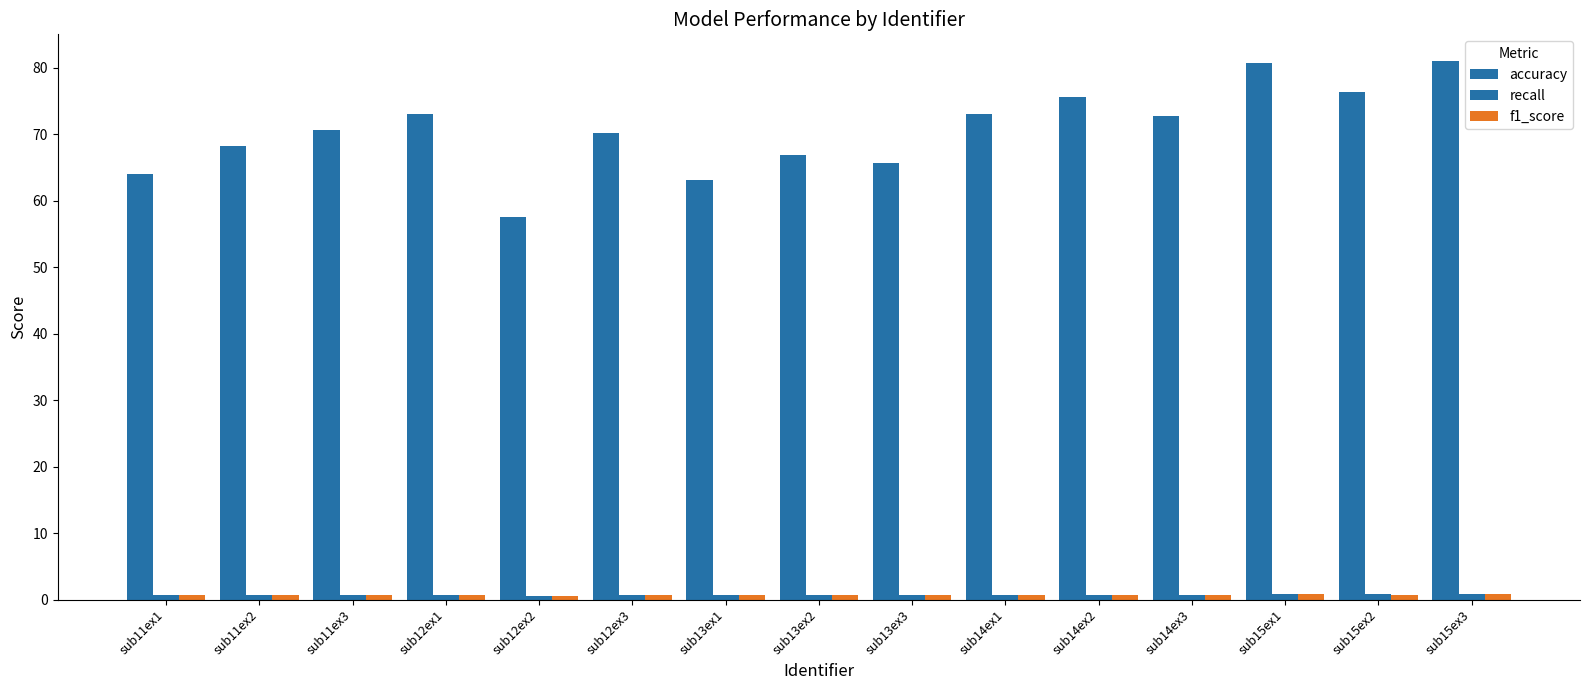

Reading right to left, what are all the values shown in this chart?

accuracy: sub15ex3=81.0	sub15ex2=76.3	sub15ex1=80.7	sub14ex3=72.7	sub14ex2=75.5	sub14ex1=73.0	sub13ex3=65.7	sub13ex2=66.9	sub13ex1=63.1	sub12ex3=70.2	sub12ex2=57.5	sub12ex1=73.0	sub11ex3=70.5	sub11ex2=68.2	sub11ex1=64.0
recall: sub15ex3=0.8	sub15ex2=0.8	sub15ex1=0.8	sub14ex3=0.7	sub14ex2=0.8	sub14ex1=0.7	sub13ex3=0.7	sub13ex2=0.7	sub13ex1=0.6	sub12ex3=0.7	sub12ex2=0.6	sub12ex1=0.7	sub11ex3=0.7	sub11ex2=0.7	sub11ex1=0.6
f1_score: sub15ex3=0.8	sub15ex2=0.8	sub15ex1=0.8	sub14ex3=0.7	sub14ex2=0.8	sub14ex1=0.7	sub13ex3=0.7	sub13ex2=0.7	sub13ex1=0.6	sub12ex3=0.7	sub12ex2=0.6	sub12ex1=0.7	sub11ex3=0.7	sub11ex2=0.7	sub11ex1=0.6